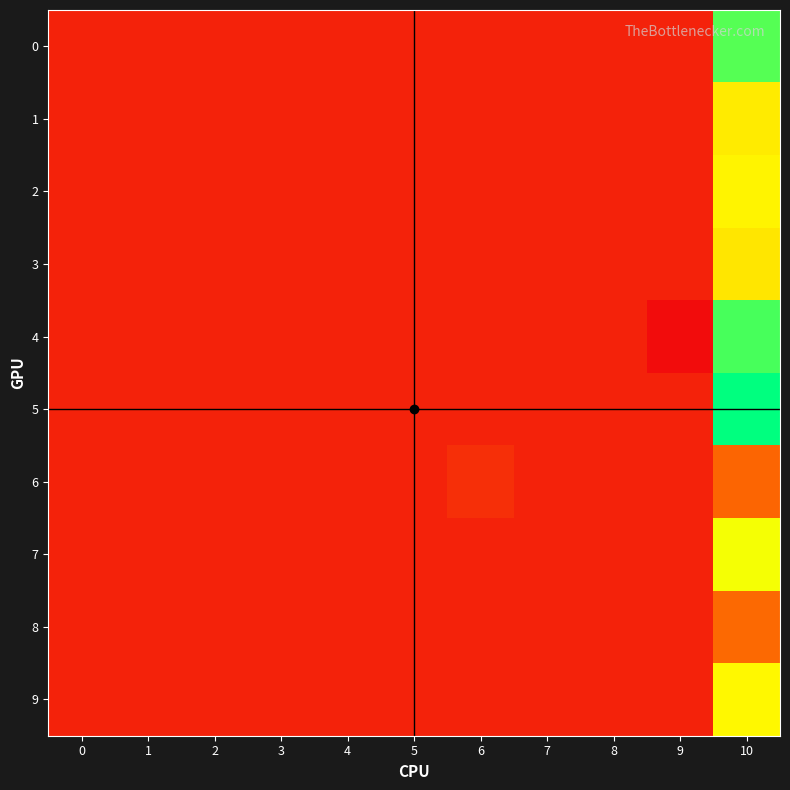

Between 3 and 7, which is larger?

3